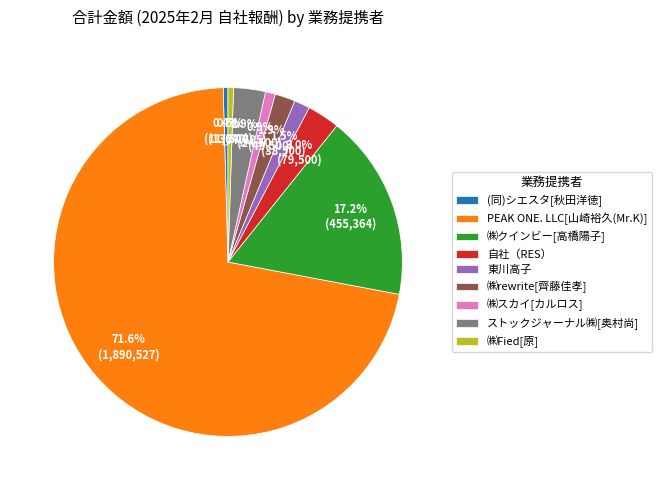

Which has a higher value, ストックジャーナル㈱[奥村尚] or ㈱Fied[原]?

ストックジャーナル㈱[奥村尚]